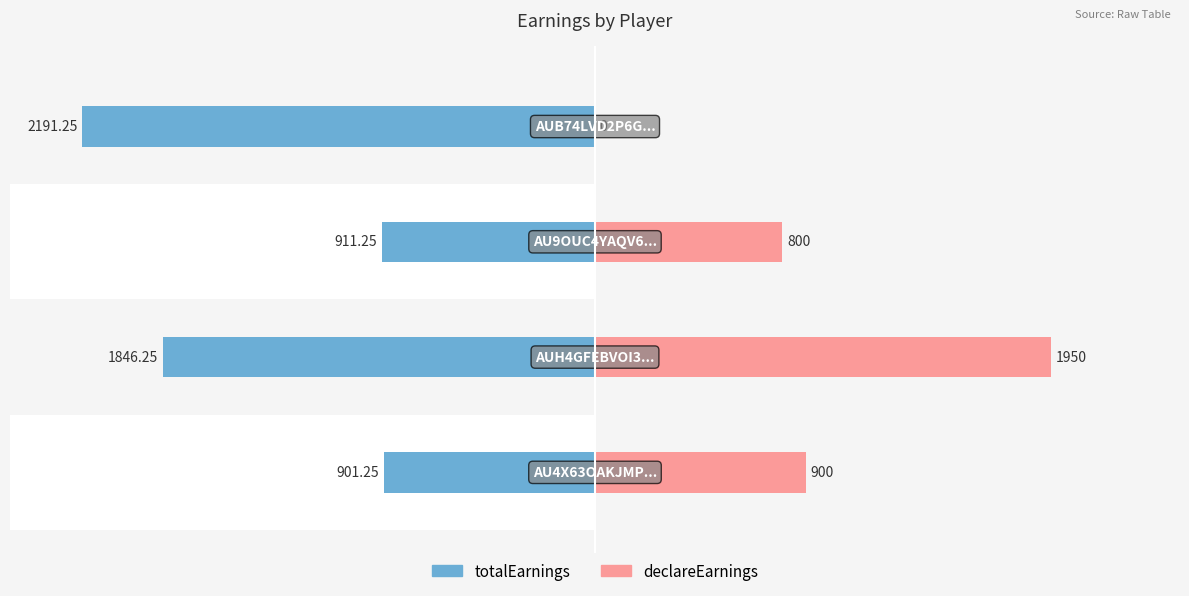

The value of totalEarnings at 2 is -911.2. True or false?

True